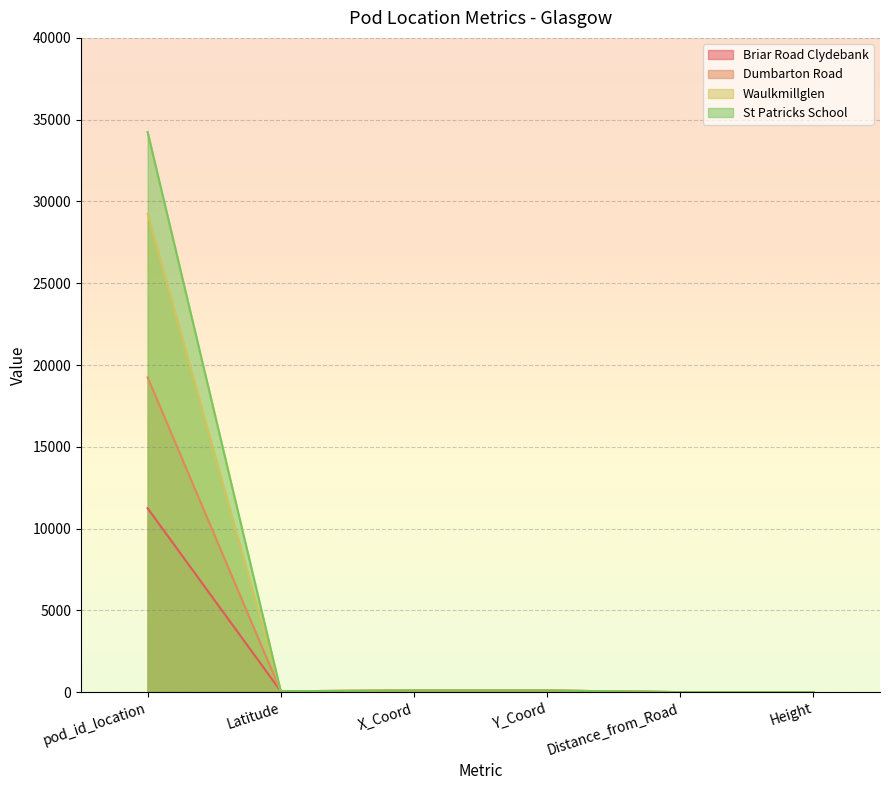

At which category is the sum across all series the highest?

pod_id_location